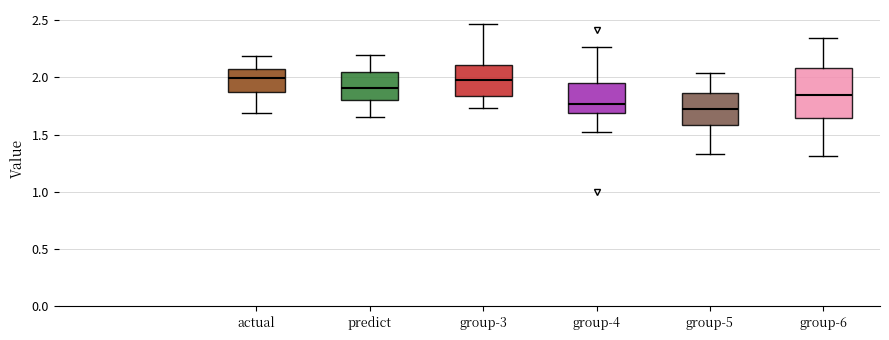

Reading left to right, transcribe this box plot: for each box, give where its median line is, the range the box spans, and where its two whiskers end, as read against the y-axis. The values are not printed on the chart, so give them approximately, as read against the axis.

actual: median 2.00, box 1.90 to 2.05, whiskers 1.70 to 2.20
predict: median 1.90, box 1.80 to 2.05, whiskers 1.65 to 2.20
group-3: median 2.00, box 1.85 to 2.10, whiskers 1.75 to 2.45
group-4: median 1.75, box 1.70 to 1.95, whiskers 1.50 to 2.25
group-5: median 1.75, box 1.60 to 1.85, whiskers 1.35 to 2.05
group-6: median 1.85, box 1.65 to 2.10, whiskers 1.30 to 2.35